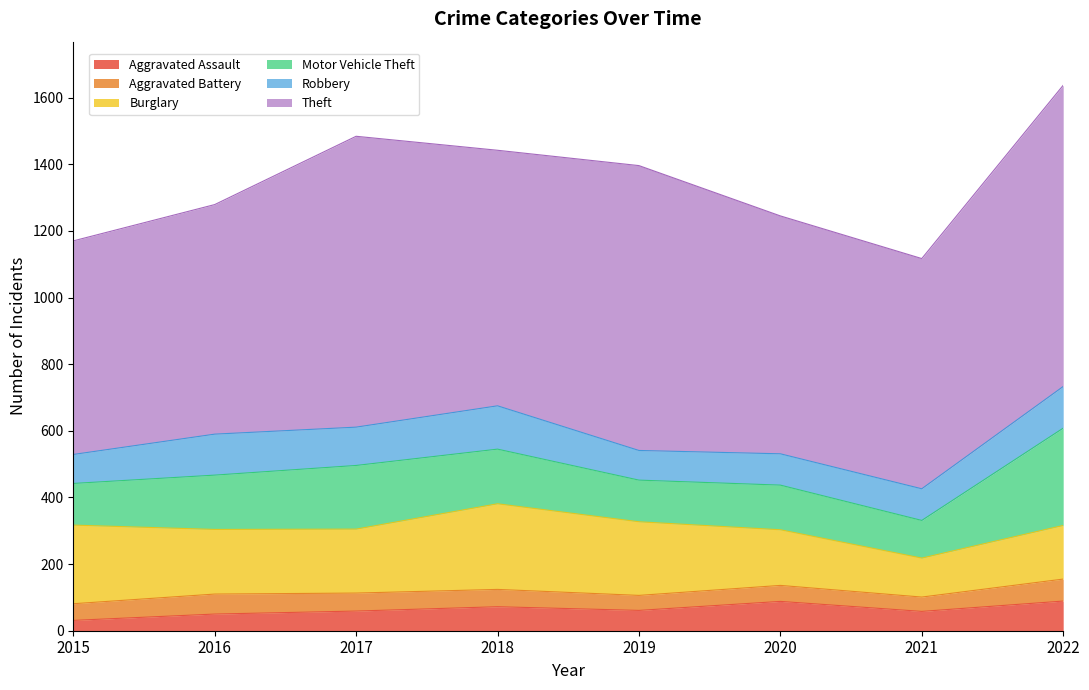

What is the value of the Theft point at the 6th from the left?

714